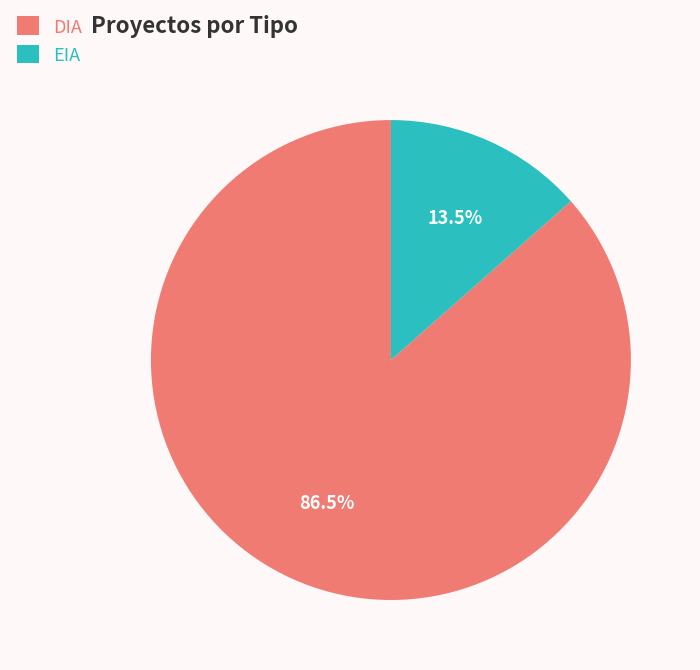

How many slices are in this pie chart?

2